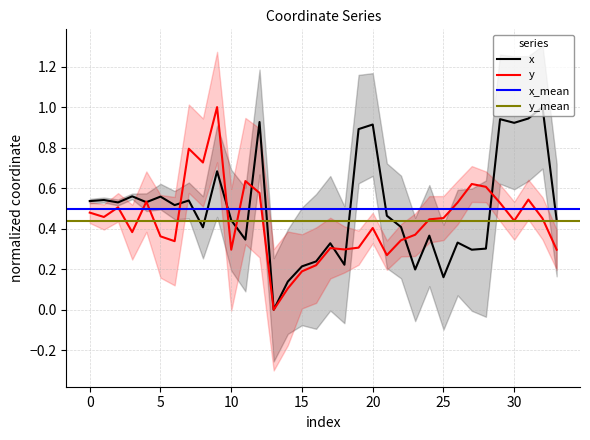

Where is x nearest to the value 0?

13